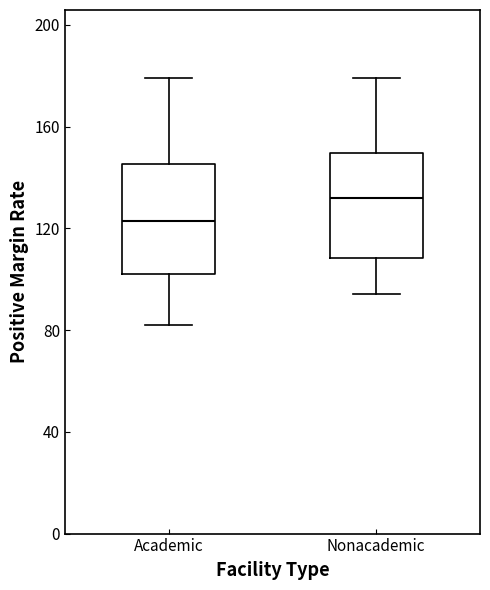

Where does the median line of the box for Academic sit on the y-axis? The values are not printed on the chart, so give them approximately, as read against the axis.

125